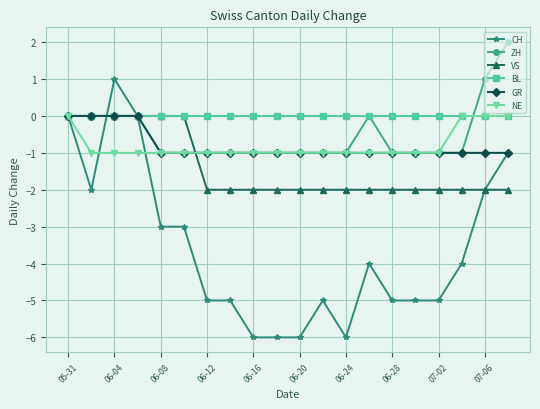

What is the minimum value shown in the chart?

-6